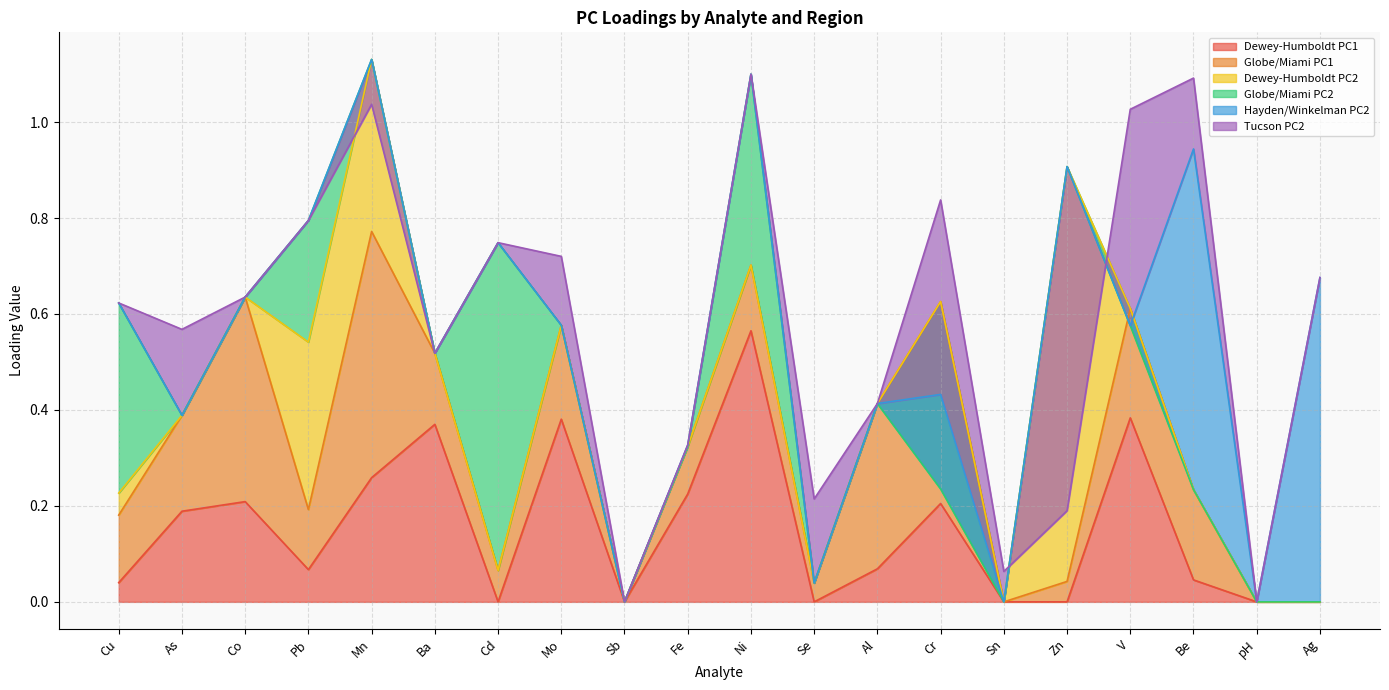

The value of Dewey-Humboldt PC1 at Ag is 0.0. True or false?

True